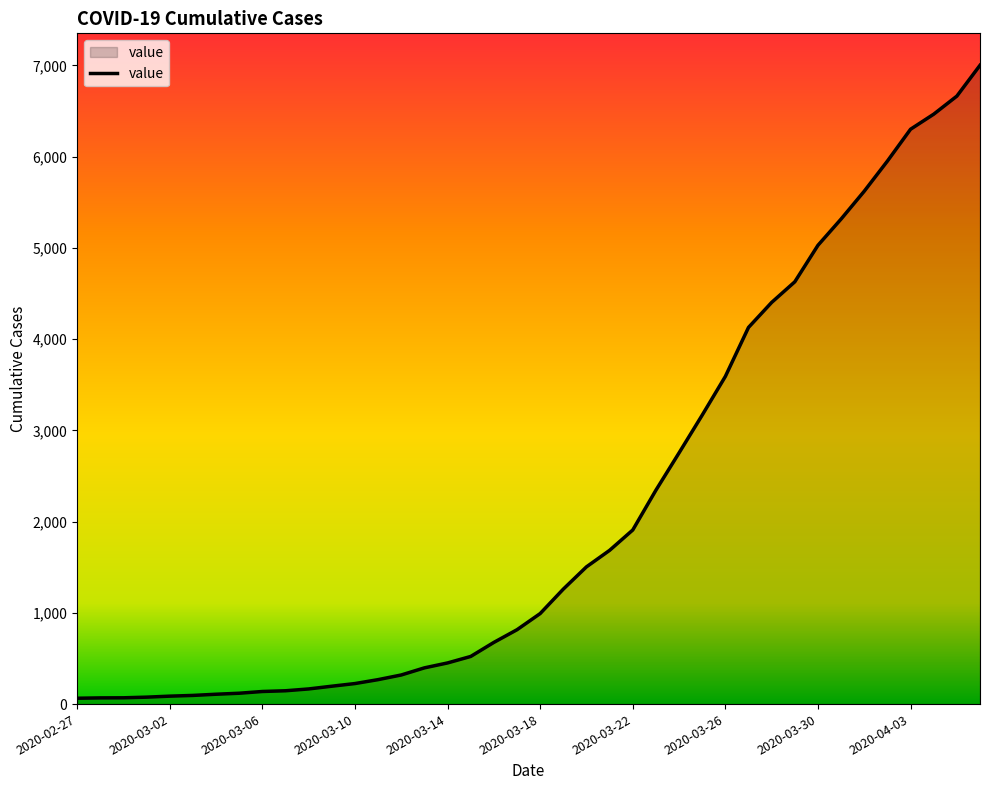

What is the greatest value displayed?

7001